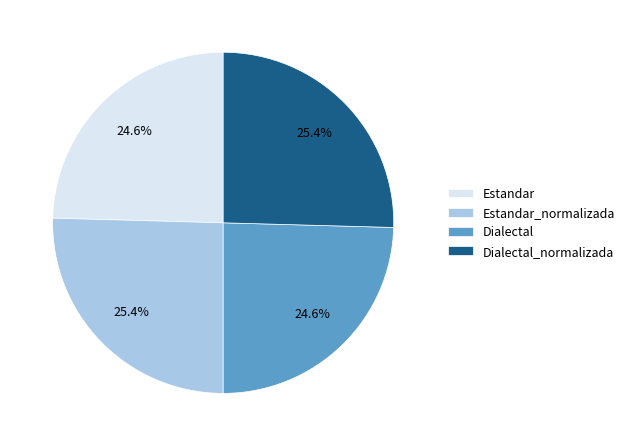

What is the total percentage of Dialectal_normalizada and Estandar?

50.0%